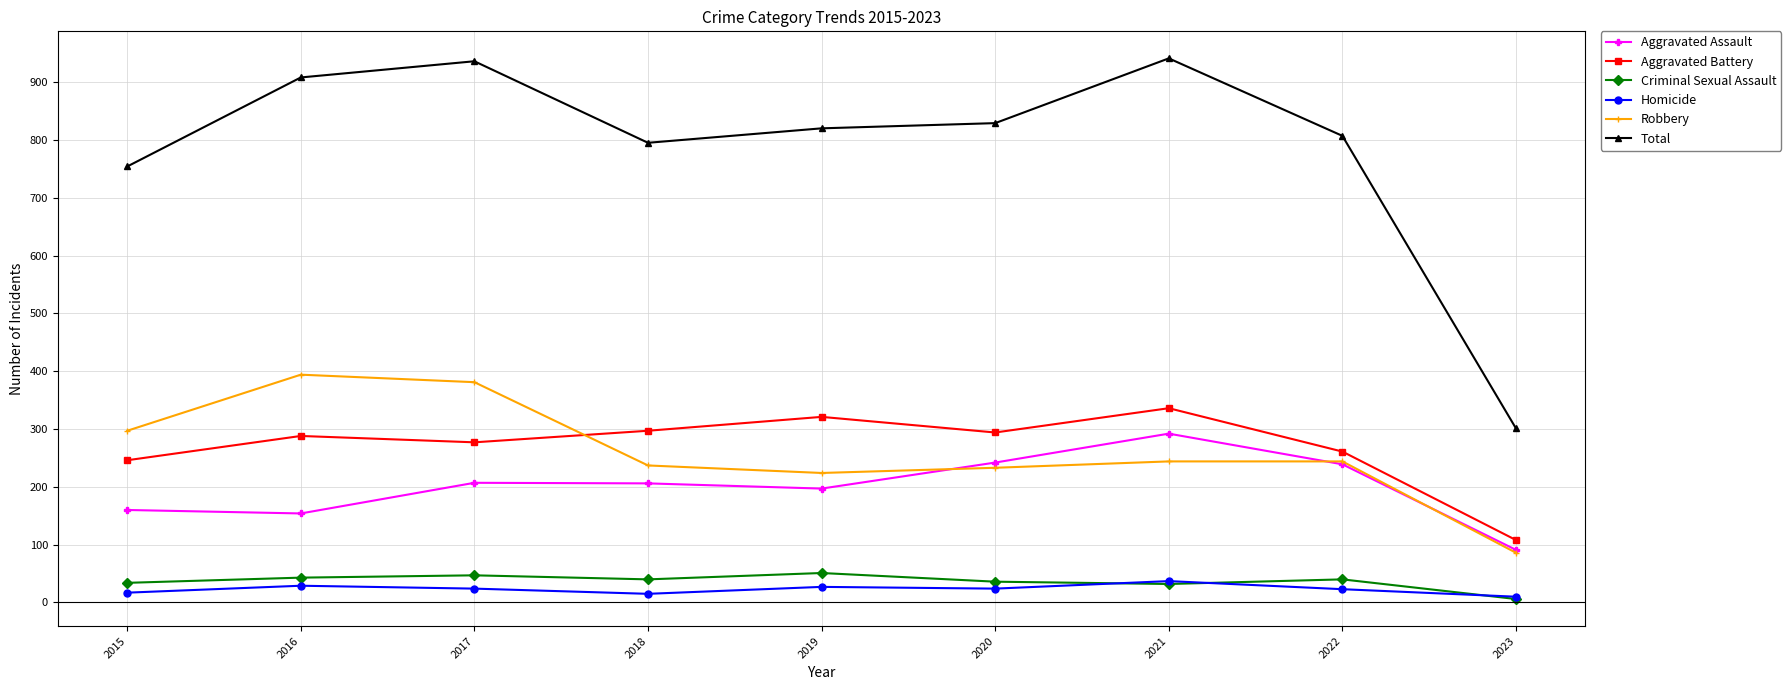

The Robbery series shows 233 at 2020. True or false?

True